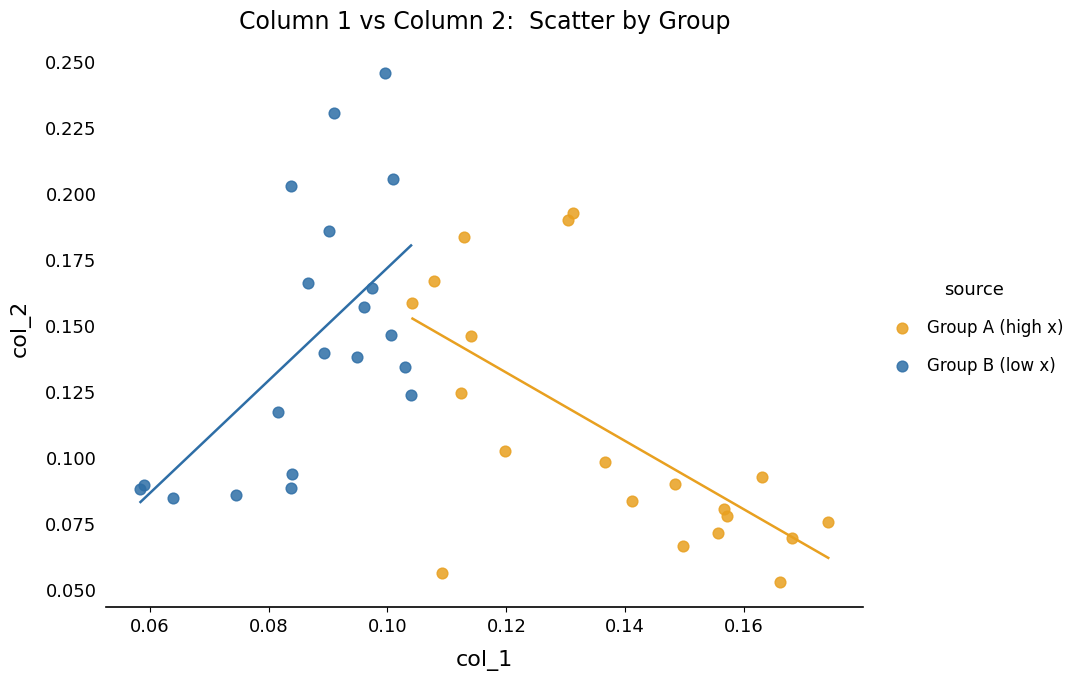

Which series reaches the maximum Y coordinate?

Group B (low x)